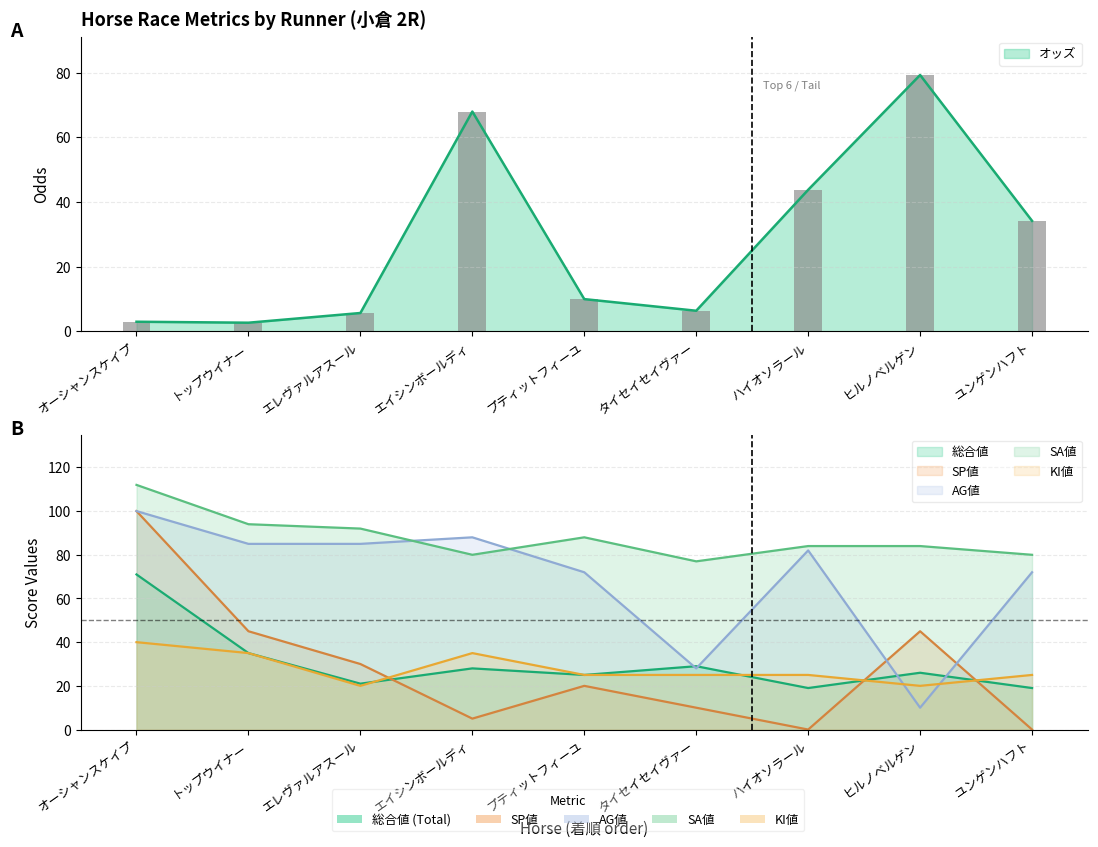

What is the label of the 9th bar from the right?

オーシャンスケイプ